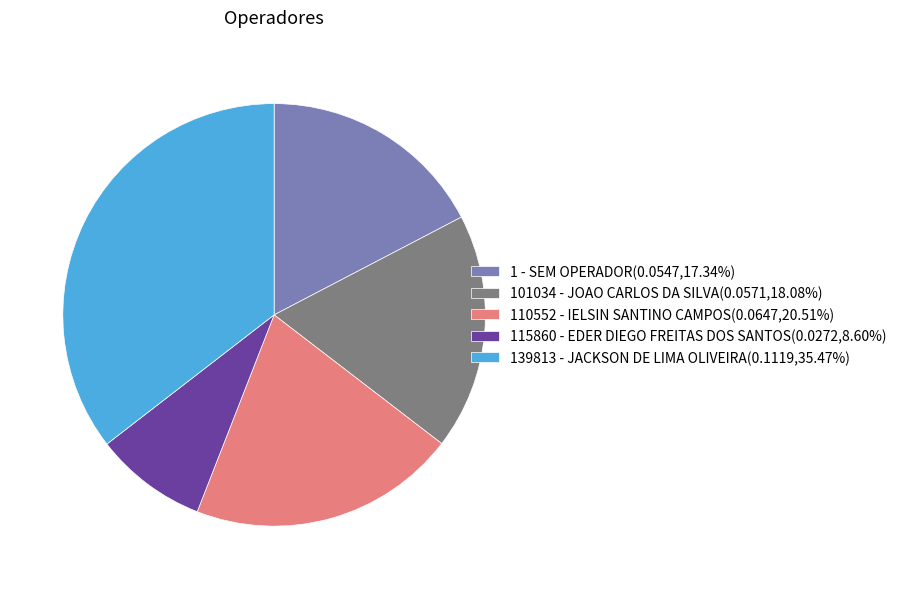

Does 101034 - JOAO CARLOS DA SILVA account for over 50% of the chart?

No